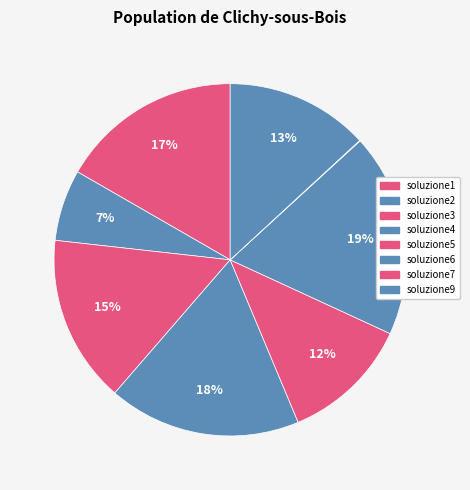

What is the smallest slice in the pie chart?

soluzione7